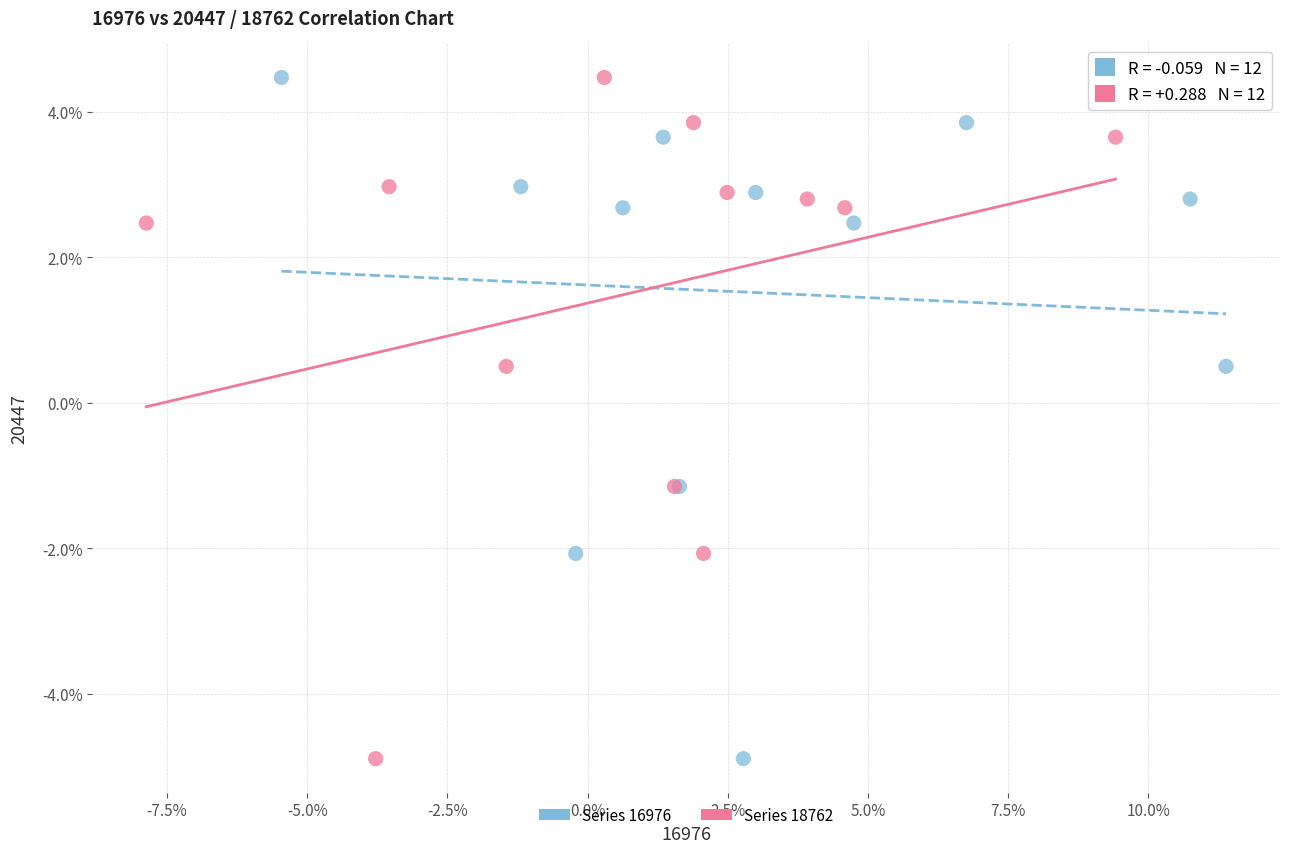

What are all the series names shown in the legend?

Series 16976, Series 18762